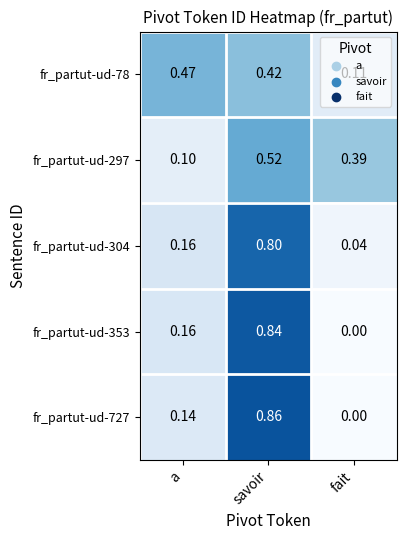

Which category has the lowest value in the fr_partut-ud-78 series?

fait